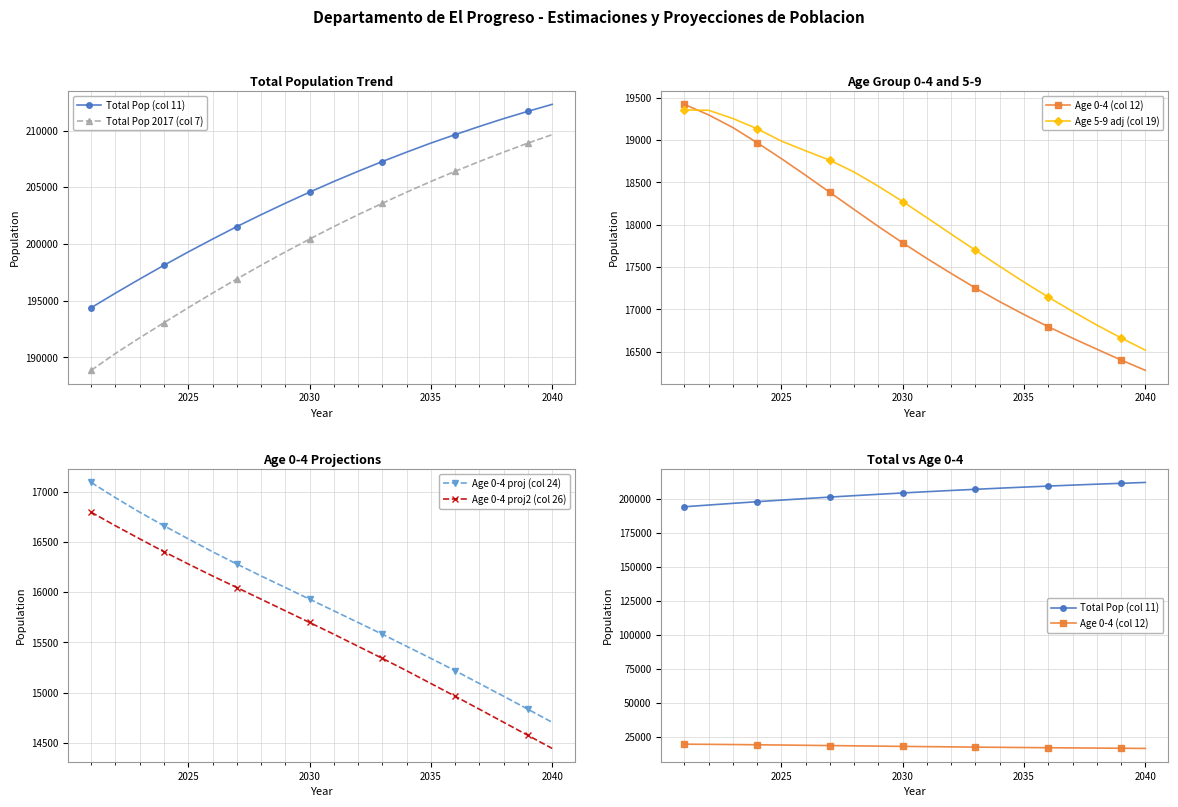

What is the lowest value of the Age 0-4 proj2 (col 26) series?

14446